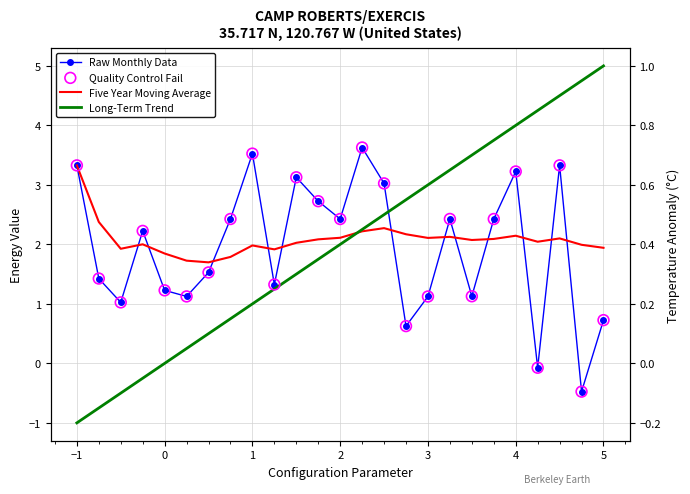

Which series has the largest Y range (max minus min)?

Long-Term Trend